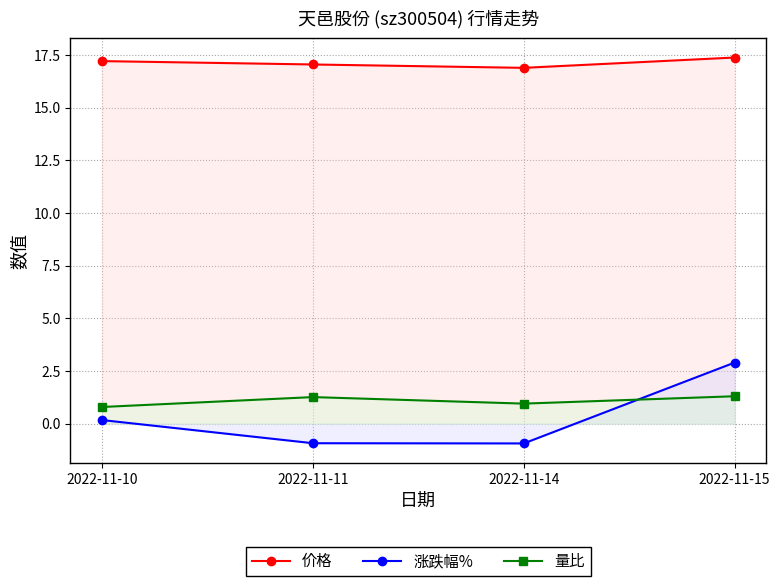

What is the difference between the maximum and minimum values in the 涨跌幅% series?

3.8